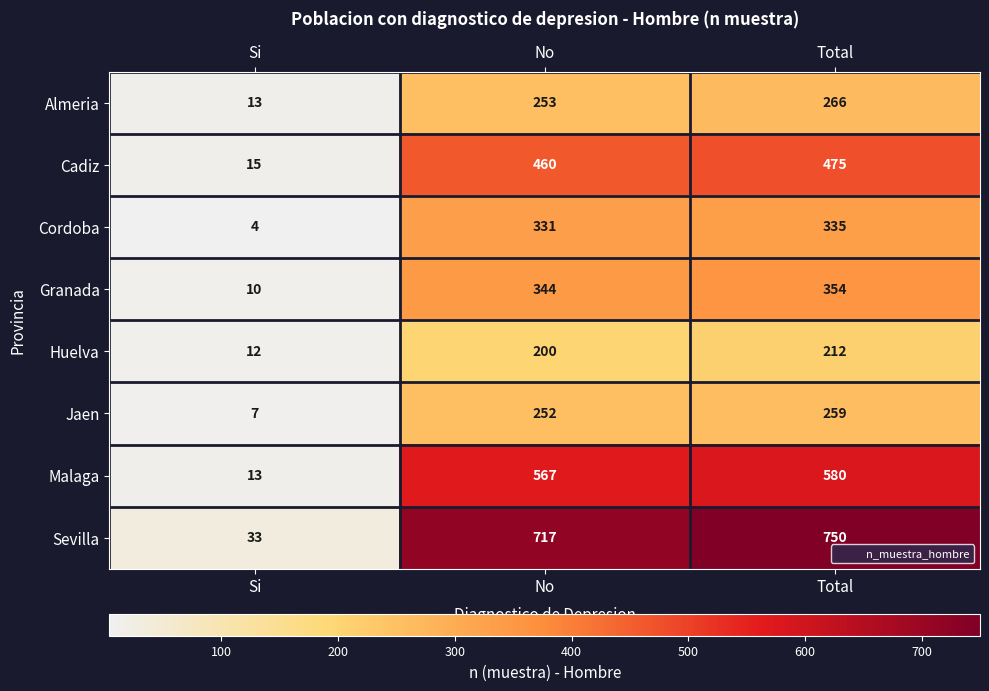

At which label is Huelva closest to 112?

No